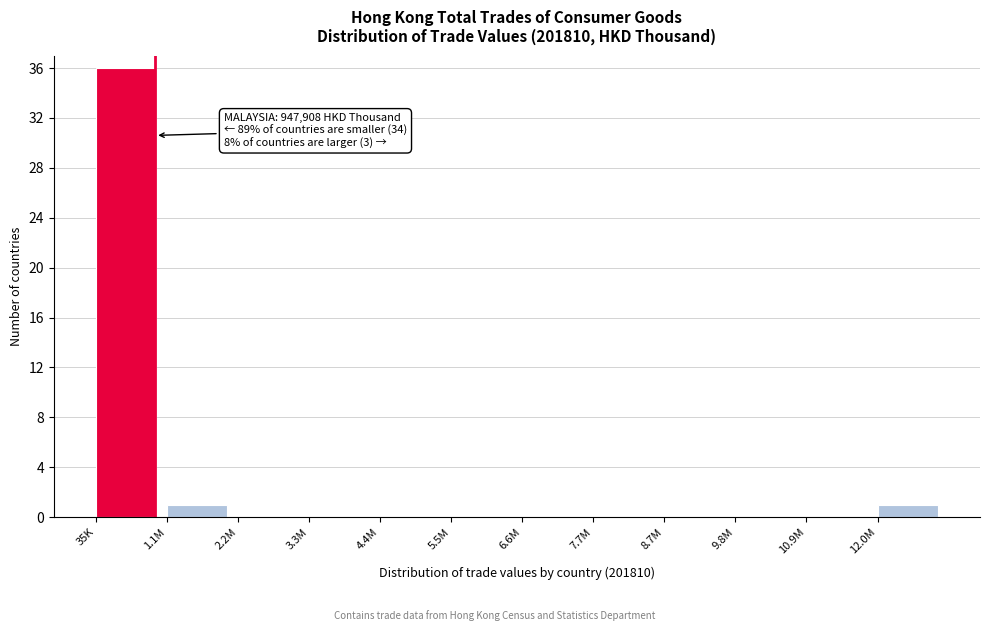

Reading right to left, extract all data points from this chart.

12.0M=1	10.9M=0	9.8M=0	8.7M=0	7.7M=0	6.6M=0	5.5M=0	4.4M=0	3.3M=0	2.2M=0	1.1M=1	35K=36